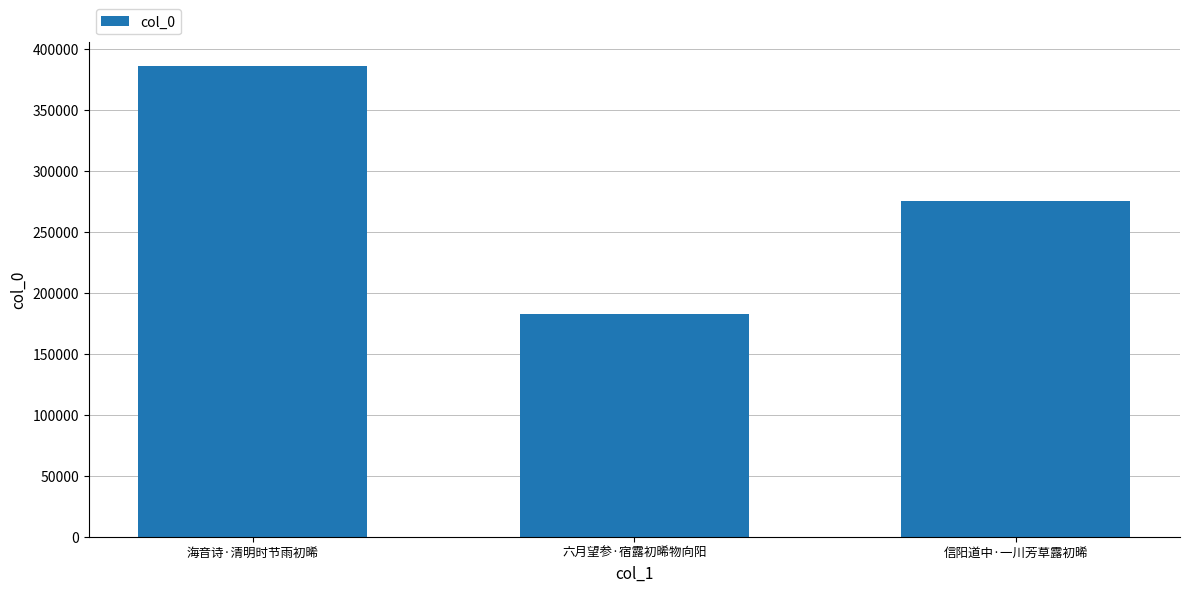

What is the difference between the values at 信阳道中·一川芳草露初晞 and 六月望参·宿露初晞物向阳?

91917